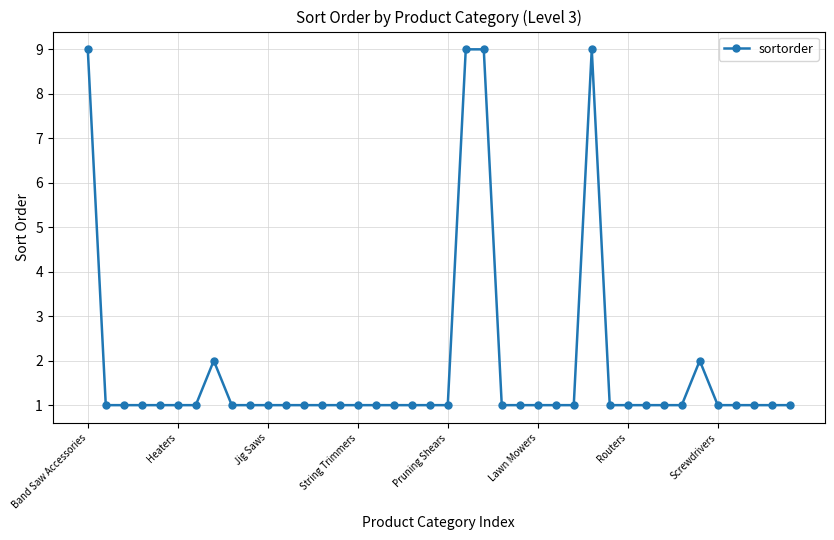

What is the sum of all values?

74